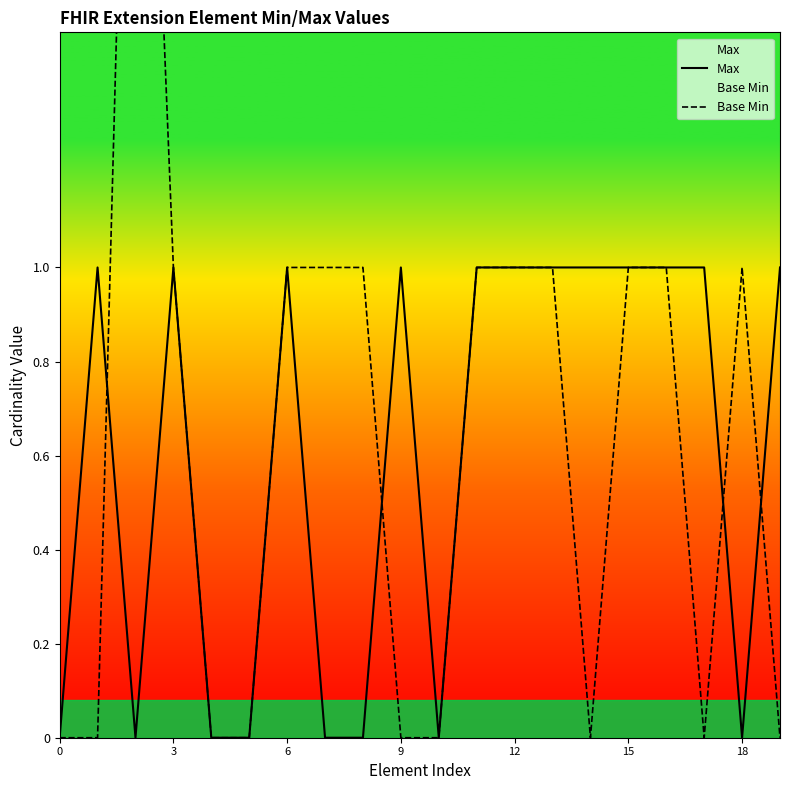

Reading right to left, what are all the values shown in this chart?

Max: 1	0	1	1	1	1	1	1	1	0	1	0	0	1	0	0	1	0	1	0
Base Min: 0	1	0	1	1	0	1	1	1	0	0	1	1	1	0	0	1	3	0	0